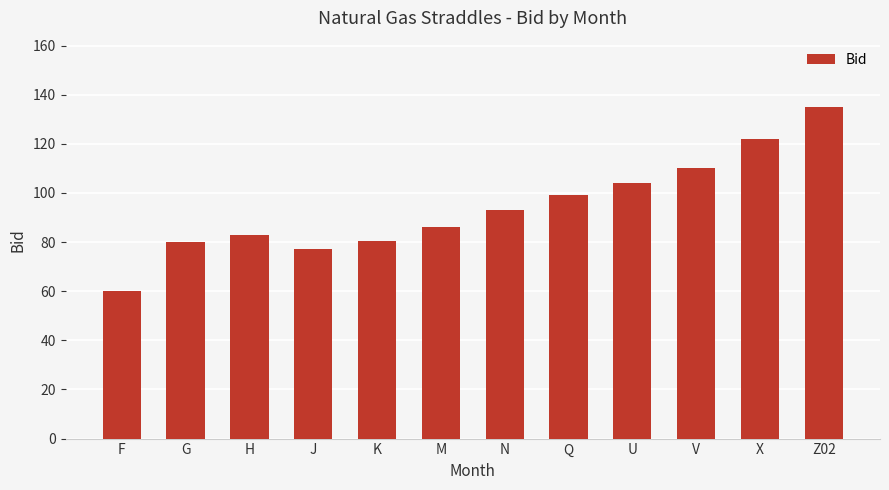

Which label corresponds to the largest value in the chart?

Z02